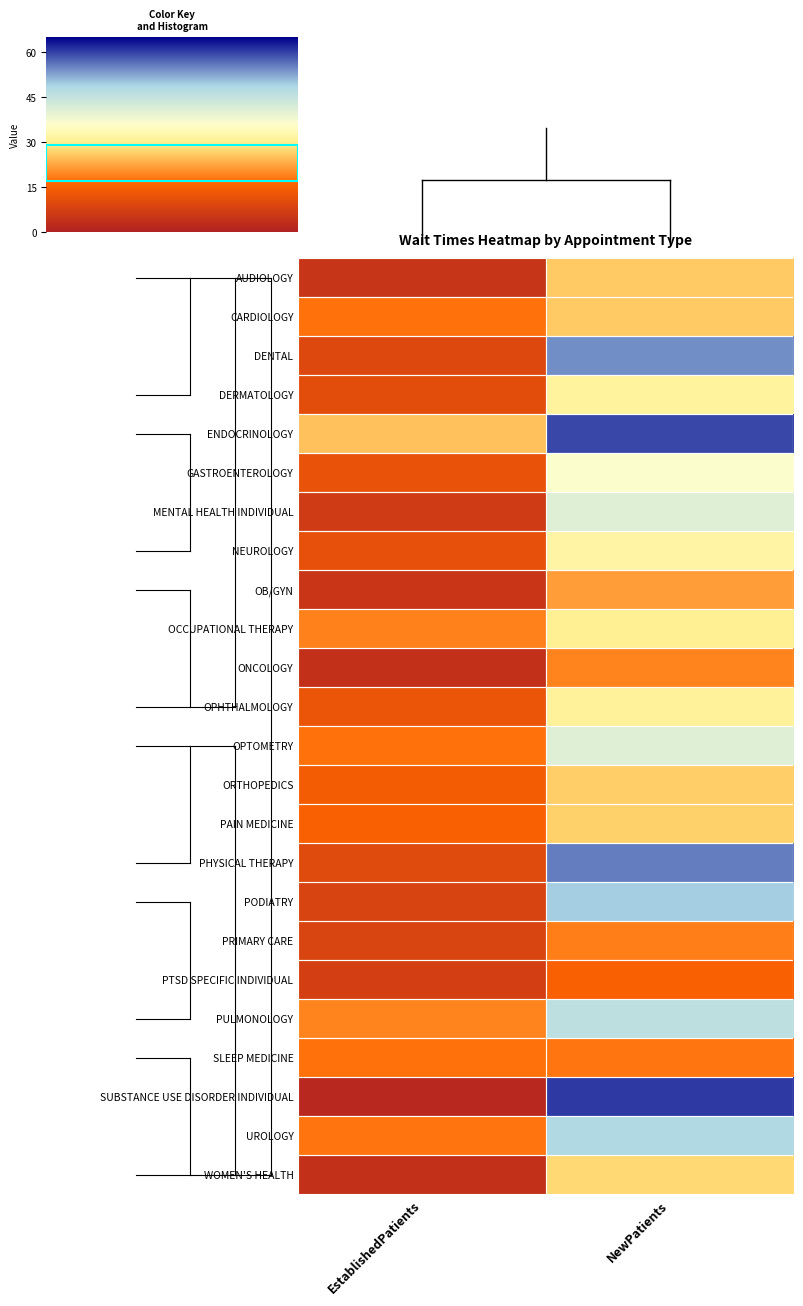

Rank the series at EstablishedPatients from lowest to highest value.

SUBSTANCE USE DISORDER INDIVIDUAL, WOMEN'S HEALTH, ONCOLOGY, AUDIOLOGY, OB/GYN, MENTAL HEALTH INDIVIDUAL, PTSD SPECIFIC INDIVIDUAL, PODIATRY, PRIMARY CARE, DENTAL, PHYSICAL THERAPY, DERMATOLOGY, NEUROLOGY, GASTROENTEROLOGY, OPHTHALMOLOGY, ORTHOPEDICS, PAIN MEDICINE, CARDIOLOGY, SLEEP MEDICINE, OPTOMETRY, UROLOGY, OCCUPATIONAL THERAPY, PULMONOLOGY, ENDOCRINOLOGY